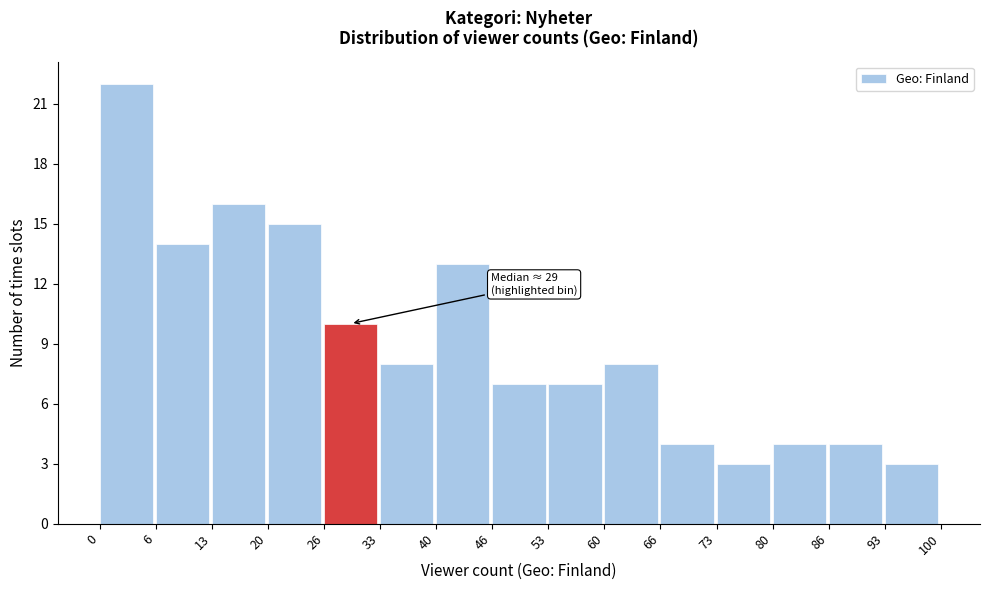

Over which range of the x-axis is the bar tallest?

0 to 6